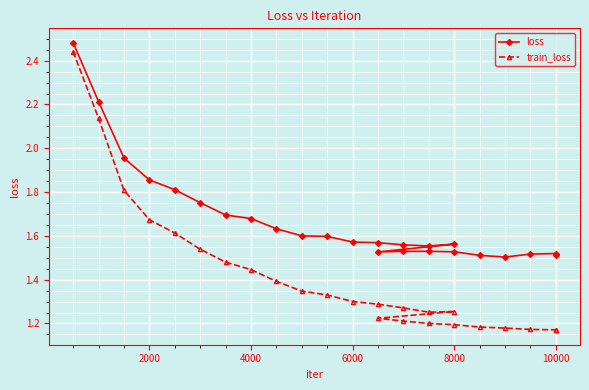

Where is the first local maximum for train_loss?

8000